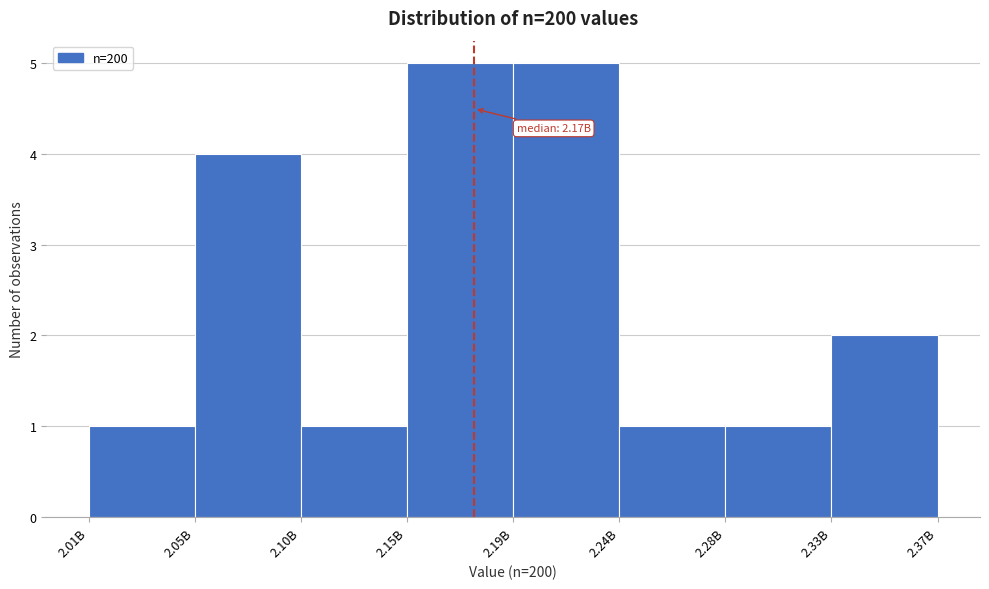

Reading left to right, extract all data points from this chart.

2.01B=1	2.05B=4	2.10B=1	2.15B=5	2.19B=5	2.24B=1	2.28B=1	2.33B=2